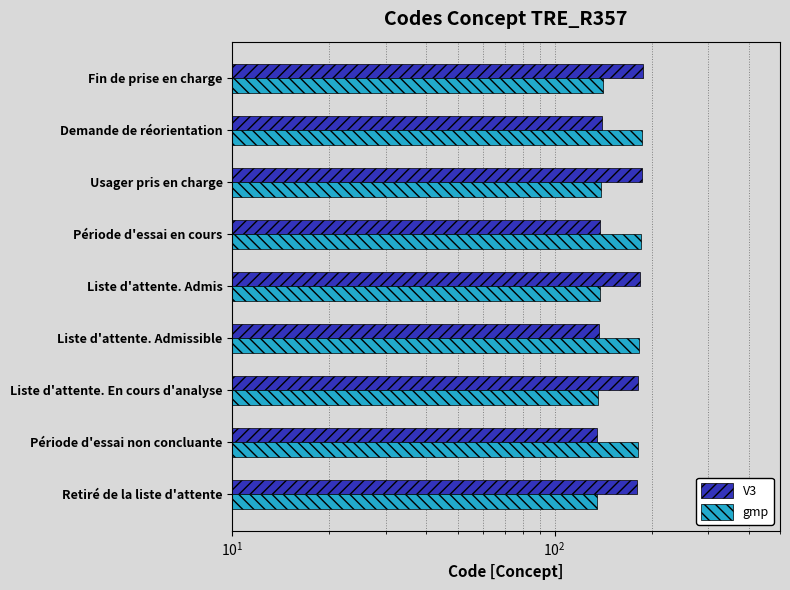

Rank the series by their average value, from highest to lowest.

V3, gmp